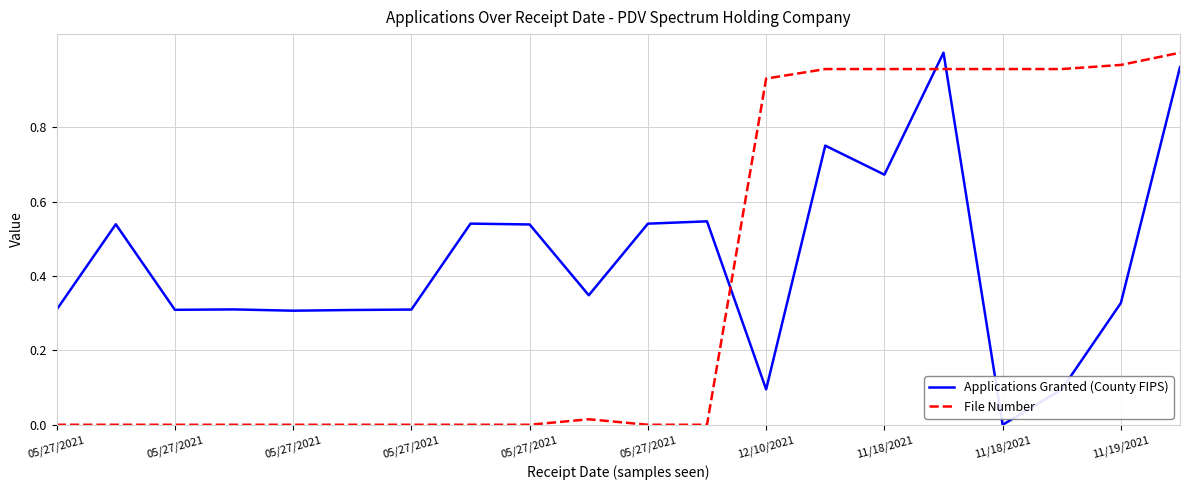

After their last crossing, which series has the higher values: Applications Granted (County FIPS) or File Number?

File Number